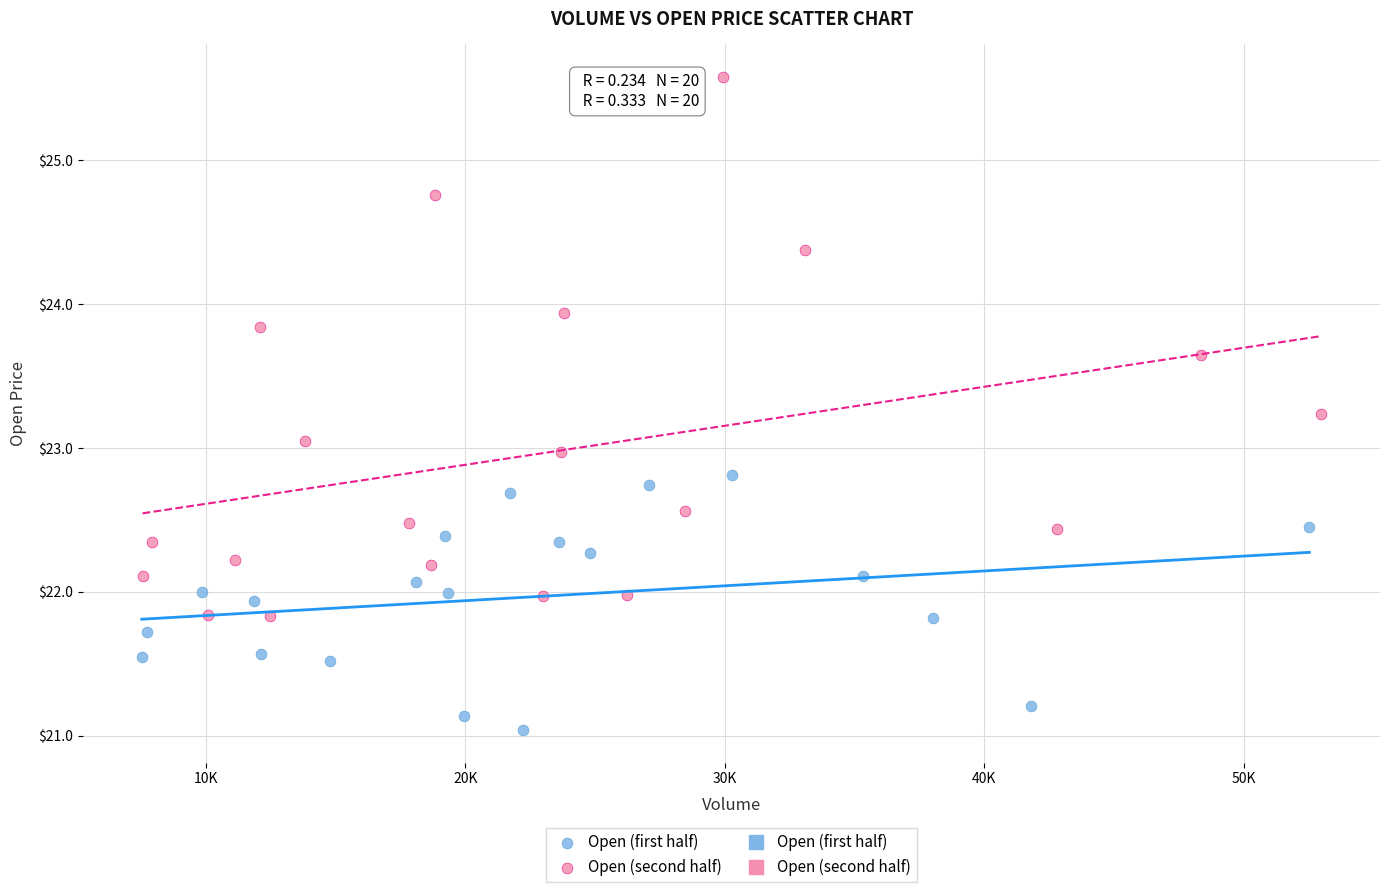

Which series contains the highest Y value?

Open (second half)